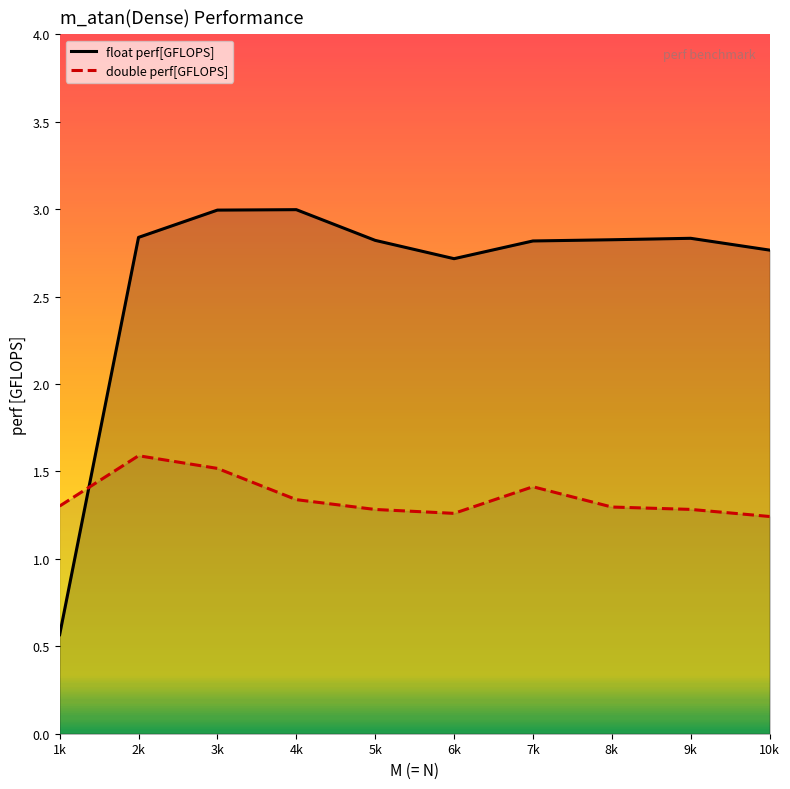

True or false: double perf[GFLOPS] has a value of 0.3 at 1k.

False